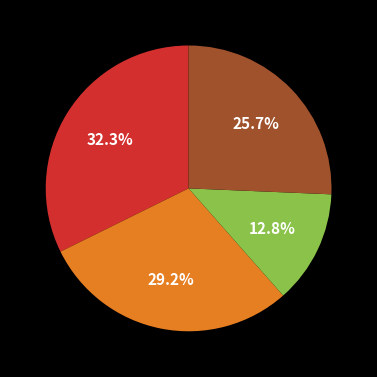

Does any single category account for the majority?

No